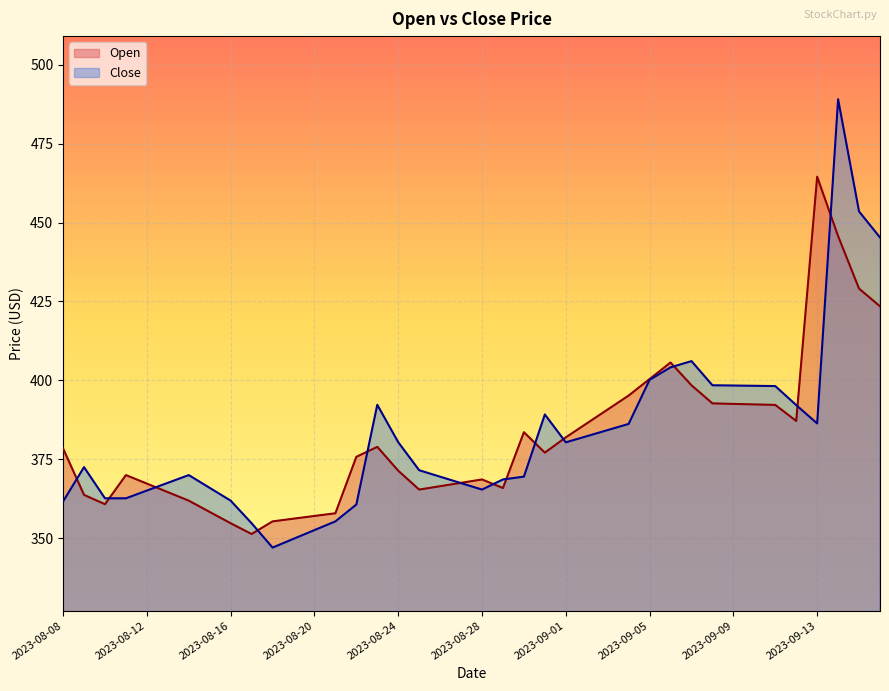

Where is Close nearest to the value 418?

2023-09-07